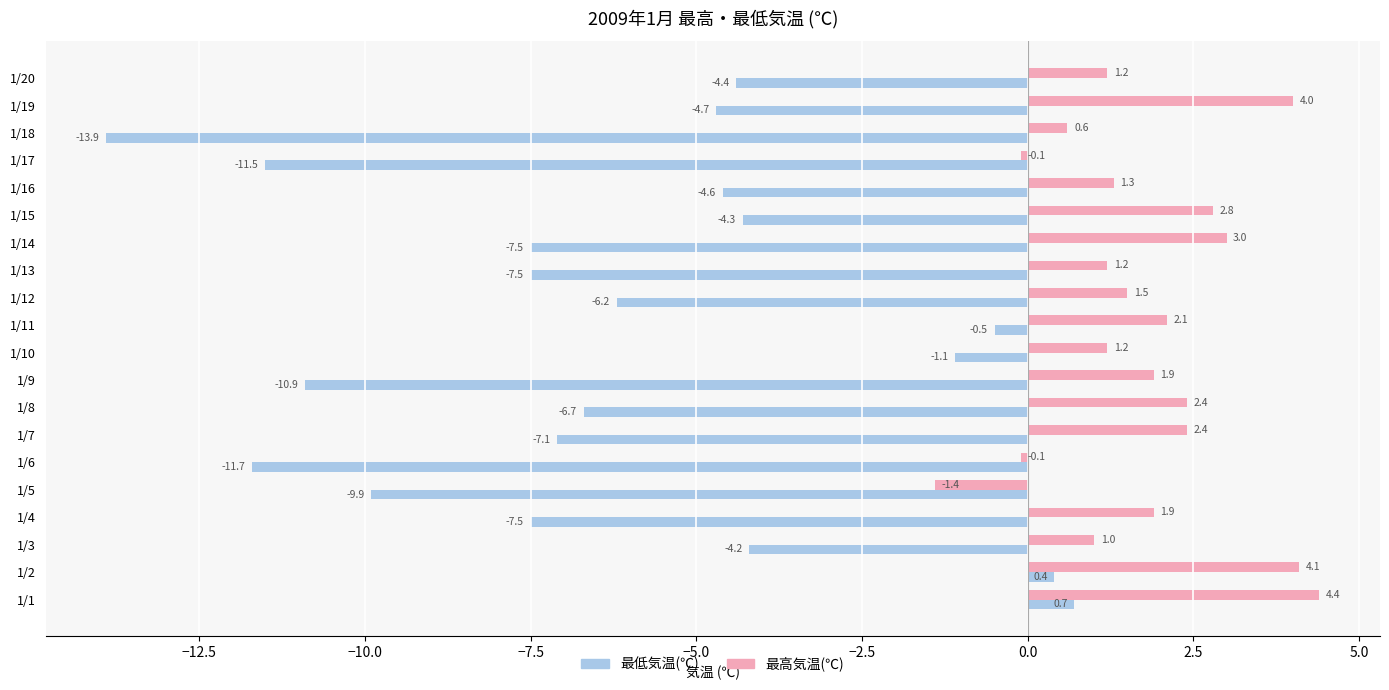

Rank the series by their maximum value, from highest to lowest.

最高気温(℃), 最低気温(℃)